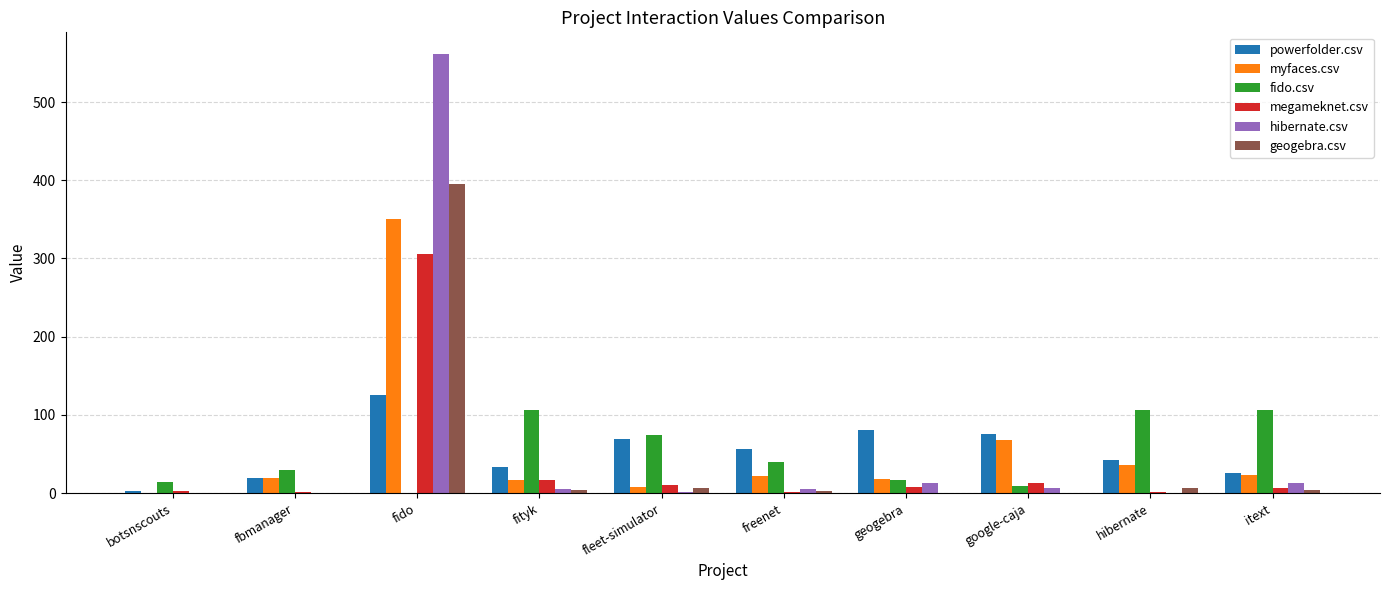

What is the total value across all series at fido?

1737